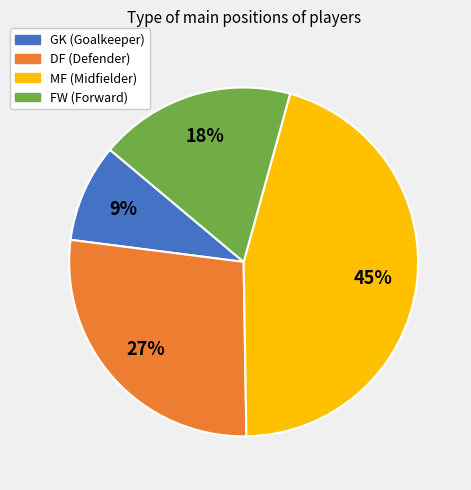

Which has a higher value, MF or DF?

MF